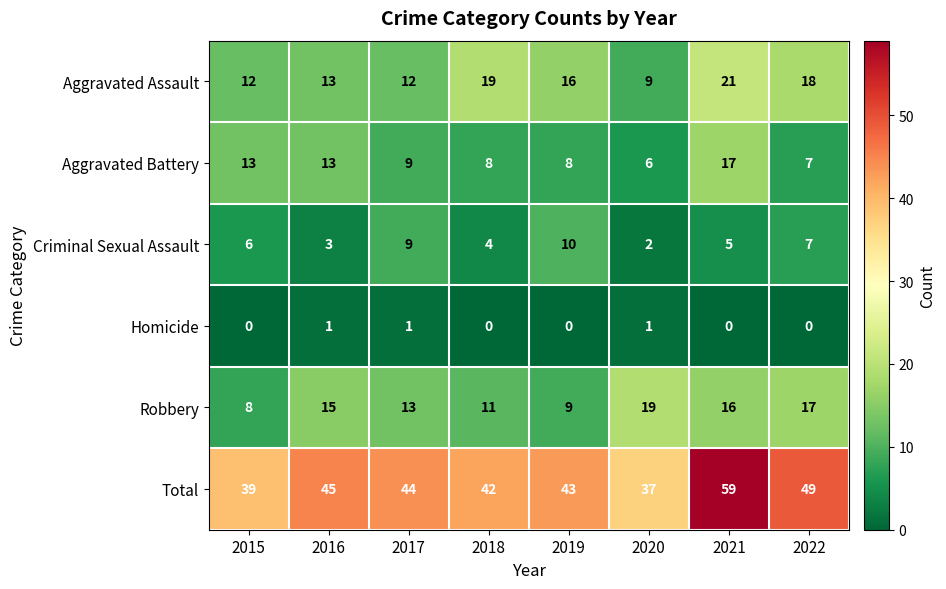

What is the total value across all series at 2016?

90